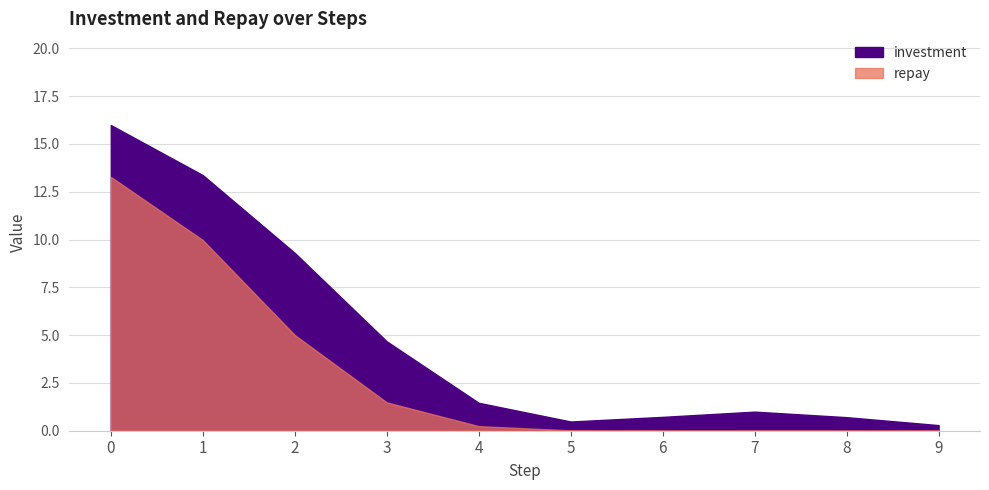

Rank the series by their maximum value, from lowest to highest.

repay, investment